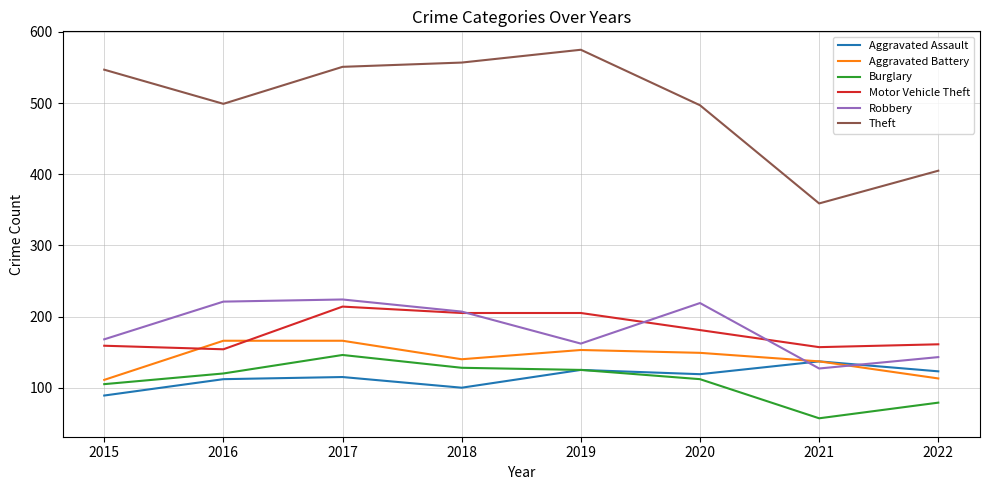

List the series in order of their peak value, highest first.

Theft, Robbery, Motor Vehicle Theft, Aggravated Battery, Burglary, Aggravated Assault